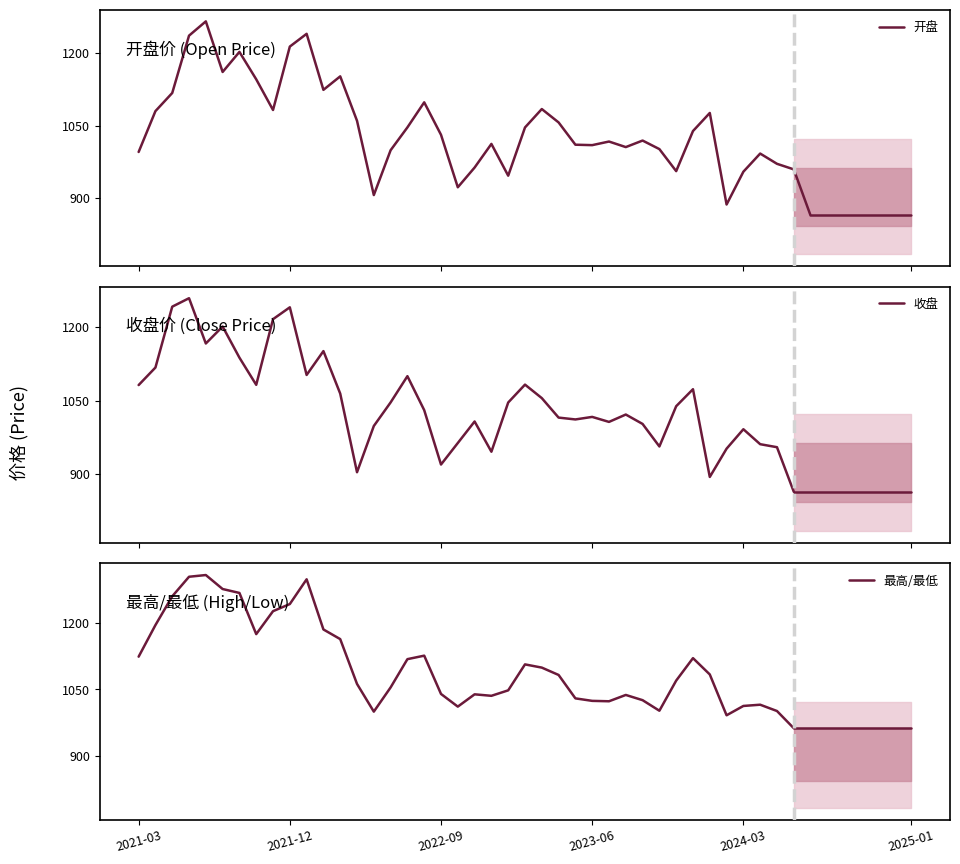

What position from the left is 24?

25